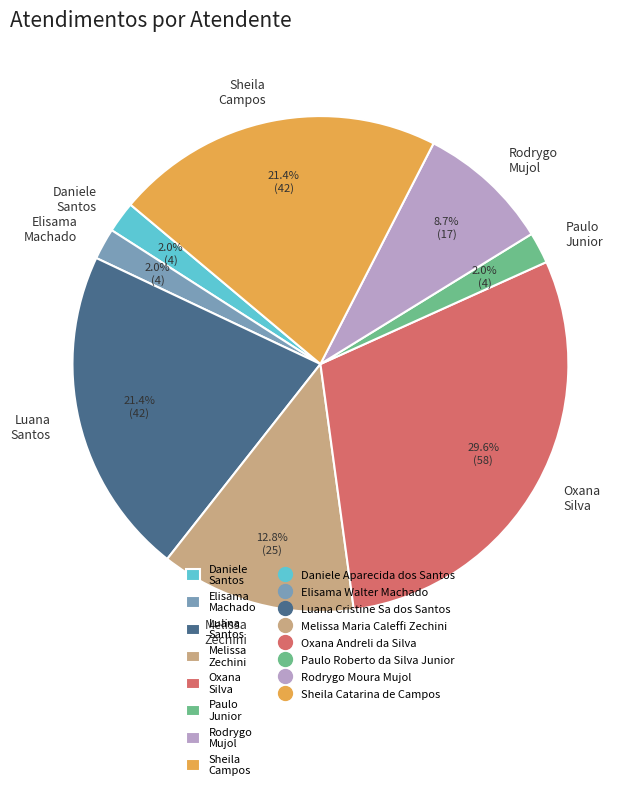

To the nearest percent, what is the average slice percentage?

12%